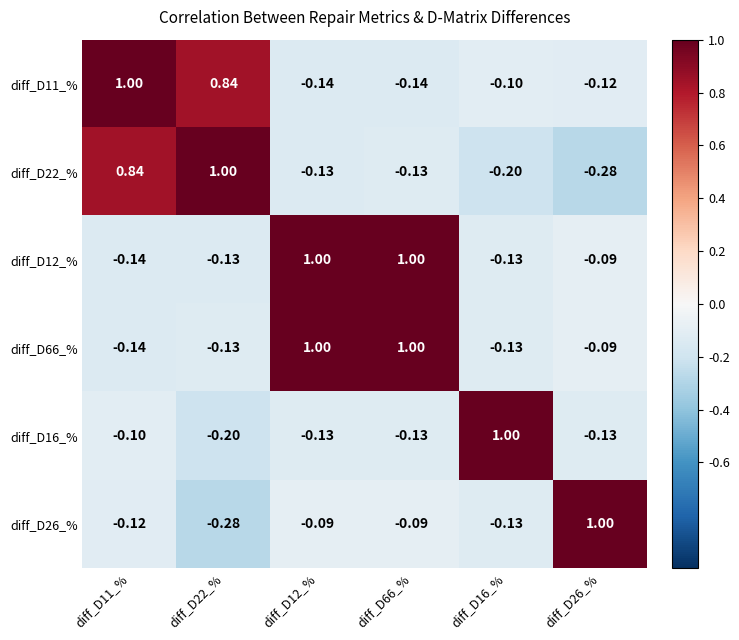

Is the value of diff_D22_% at diff_D22_% greater than the value of diff_D26_% at diff_D22_%?

Yes